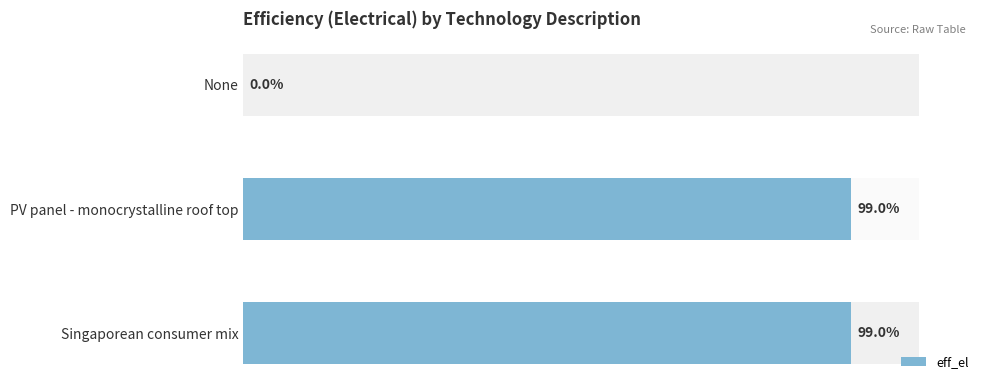

Reading left to right, transcribe all the data shown in this chart.

0.0	1.0	1.0